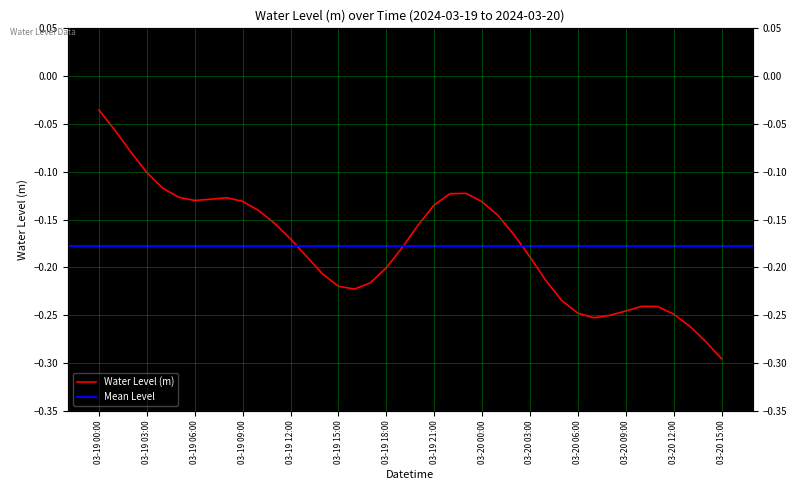

At which category does the data reach its first local peak?

2024-03-19 08:00